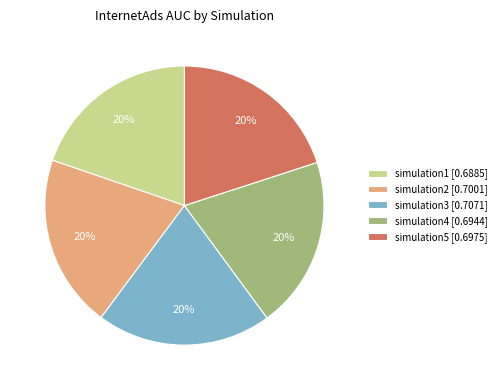

Is the sum of simulation1 and simulation4 greater than half?

No